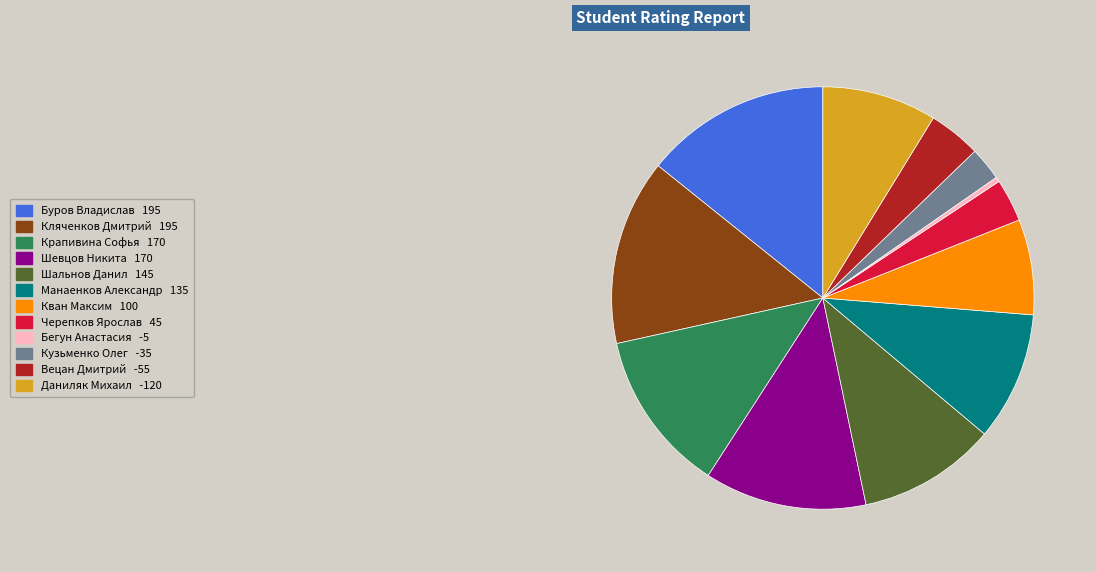

What is the smallest slice in the pie chart?

Бегун Анастасия